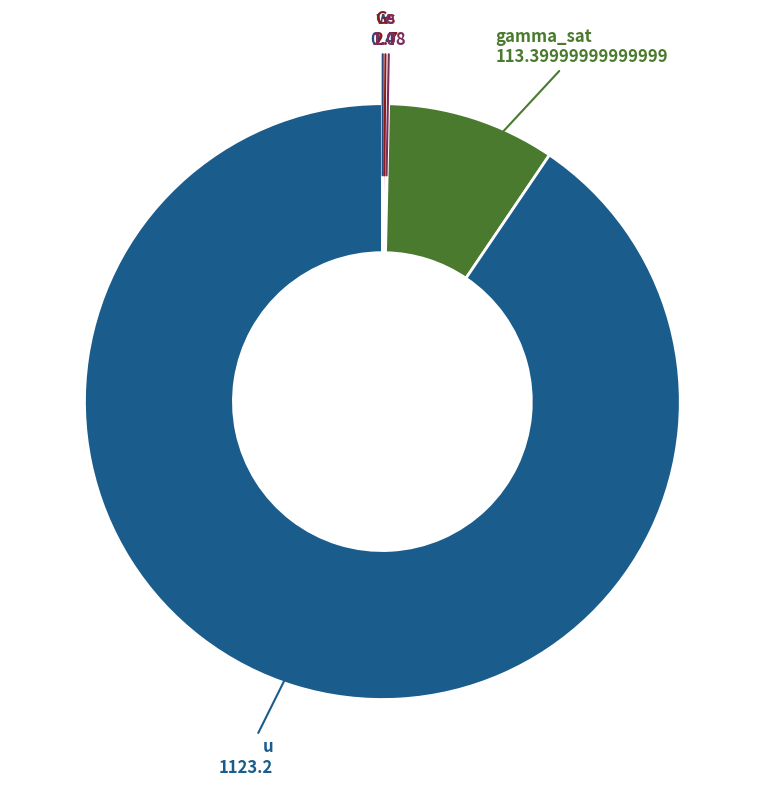

What is the smallest slice in the pie chart?

w